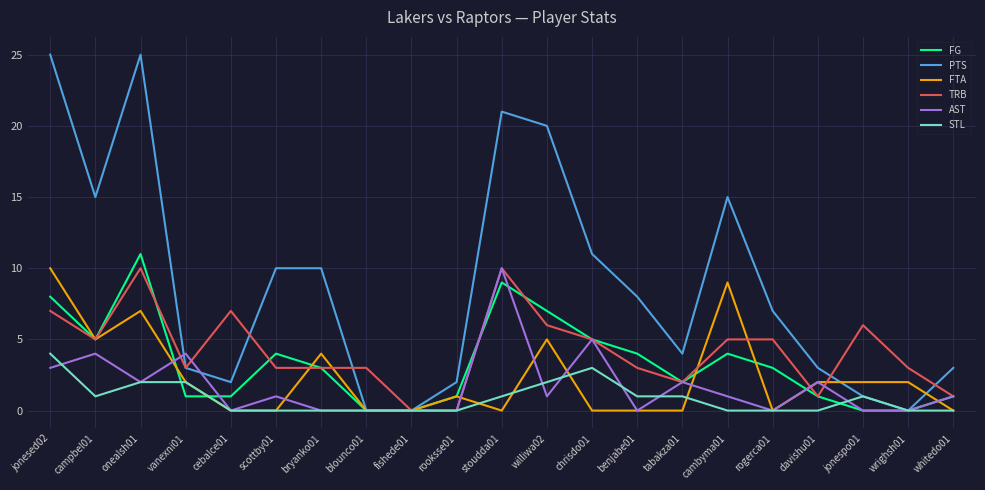

What is the maximum value for PTS?

25